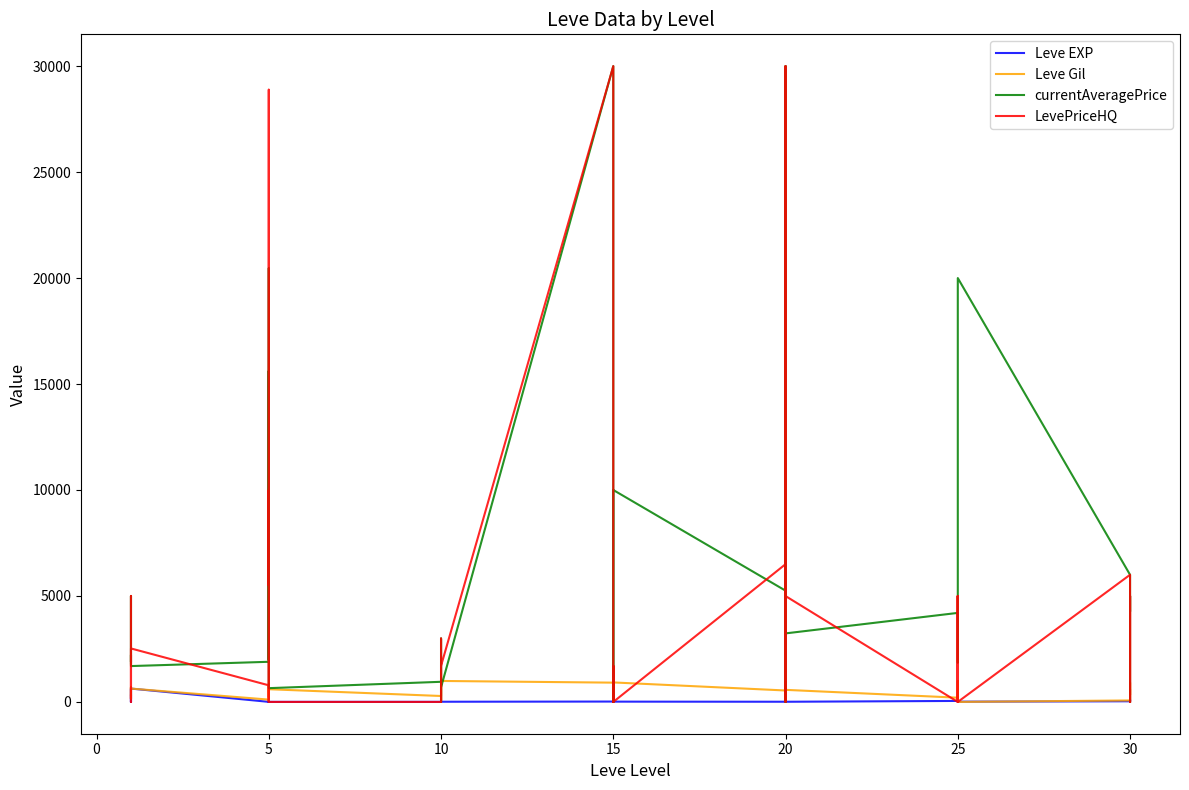

Which series has the widest spread of values?

currentAveragePrice